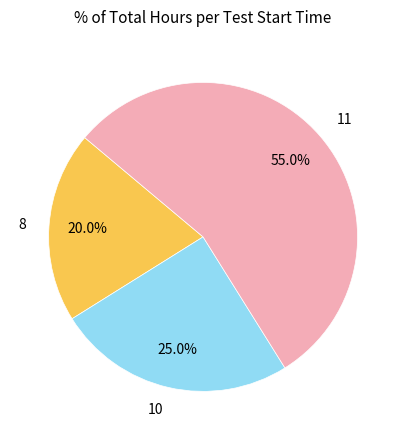

Is the sum of 8 and 11 greater than half?

Yes